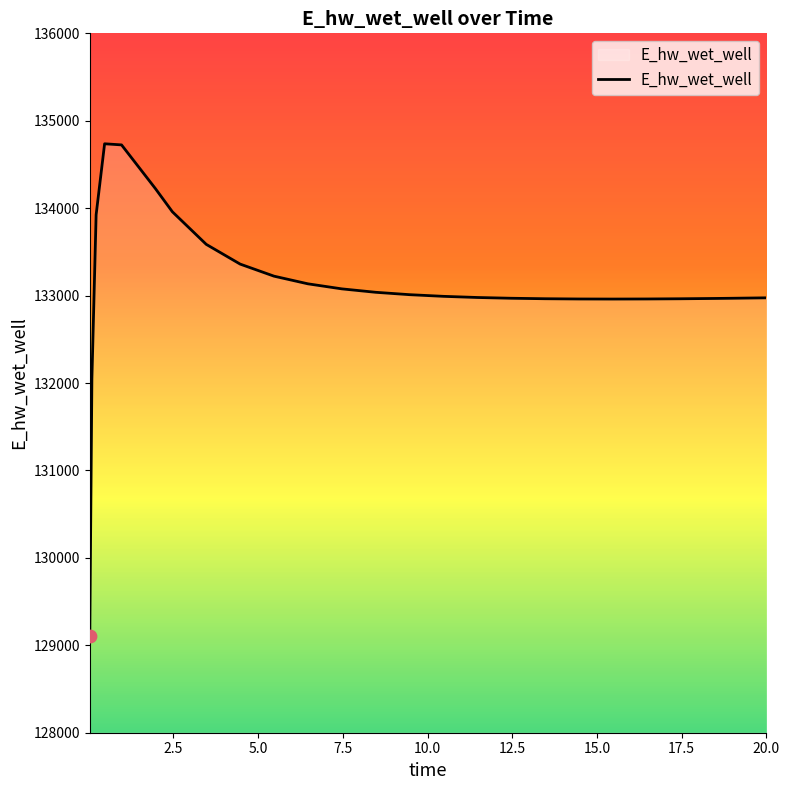

What is the difference between the maximum and minimum values?

5626.0